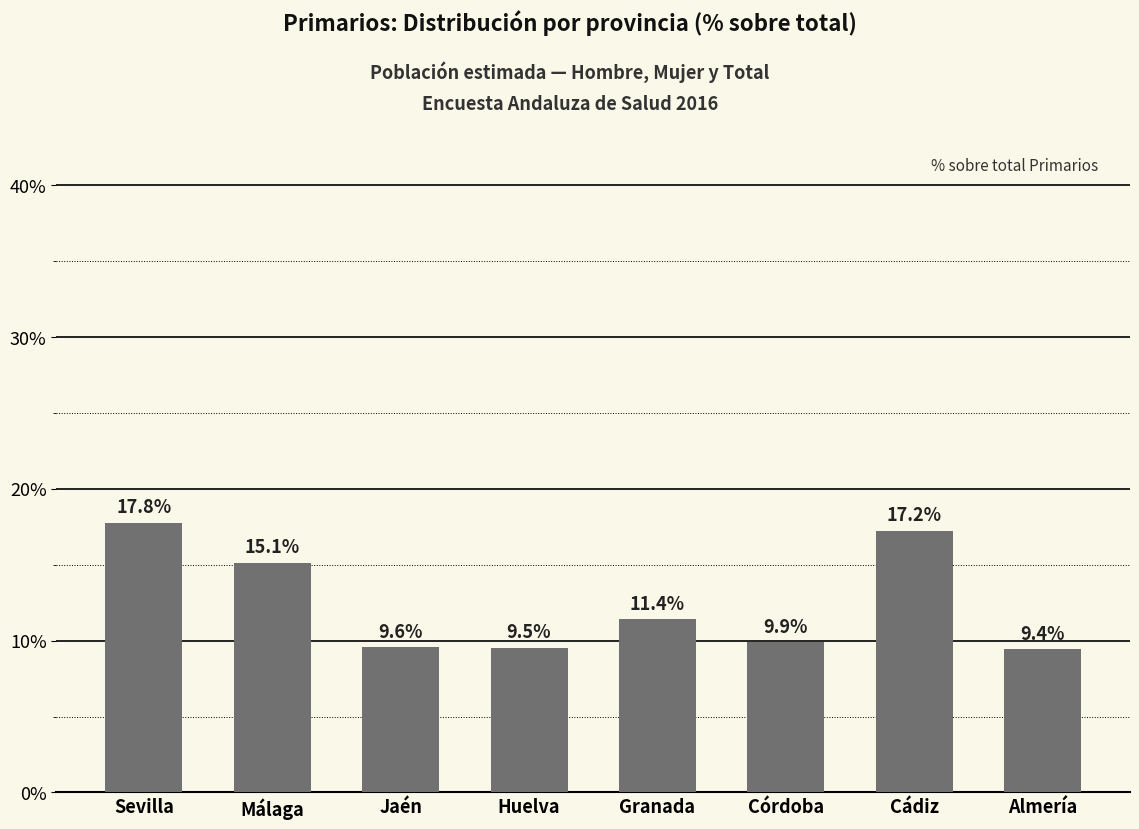

The value at Córdoba is 9.9. True or false?

True